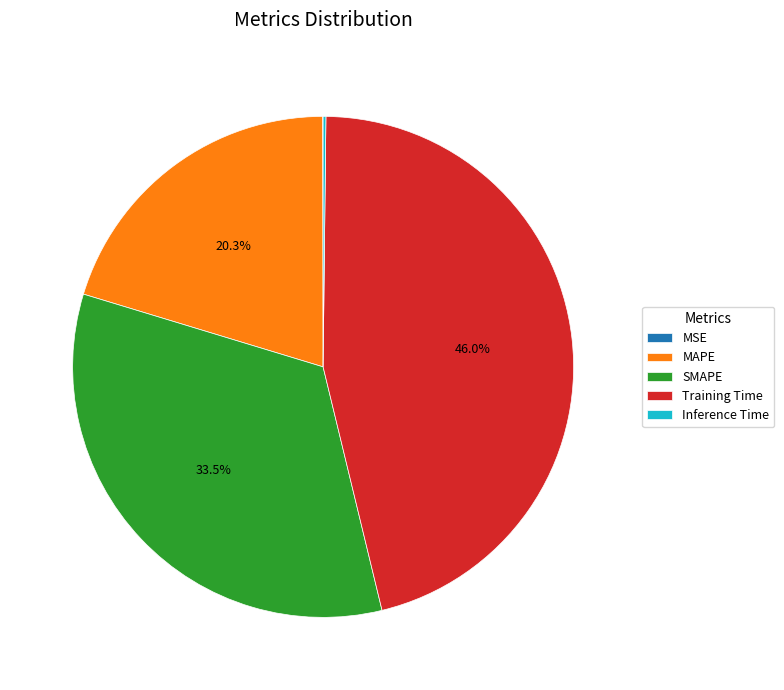

Which slice is the largest?

Training Time